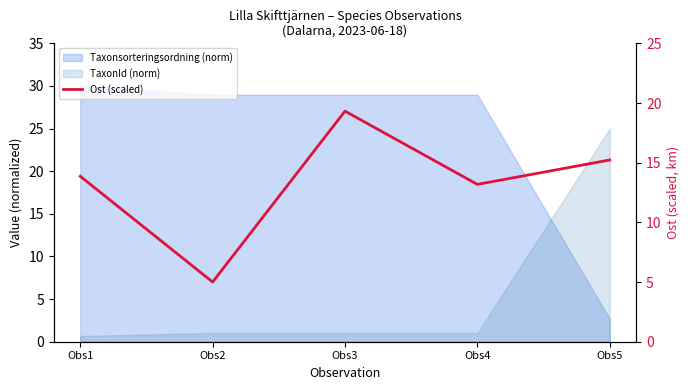

Reading right to left, transcribe all the data shown in this chart.

Obs5=15.2	Obs4=13.2	Obs3=19.3	Obs2=5.0	Obs1=13.9